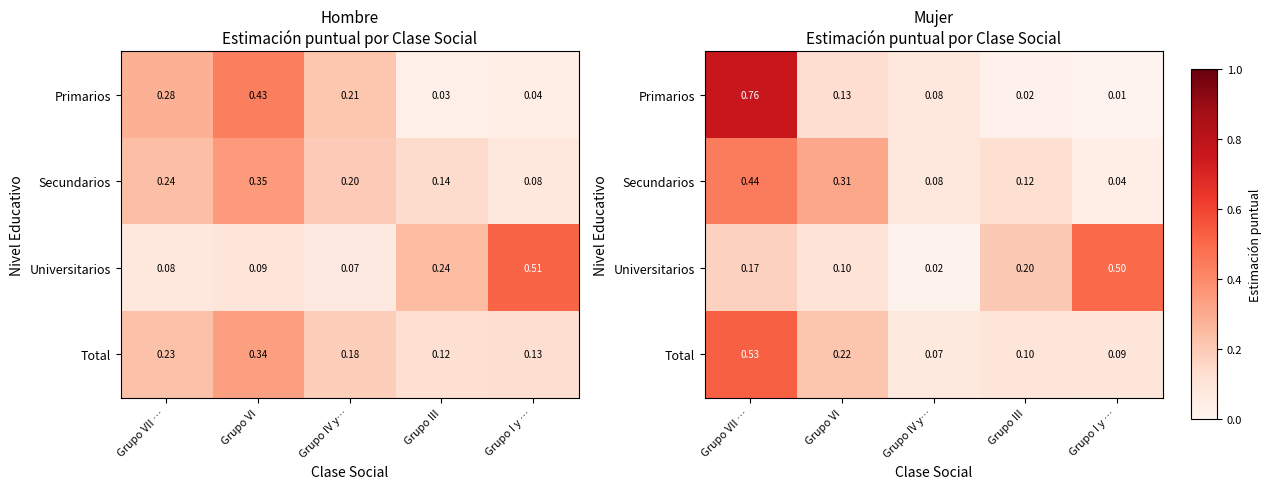

Which series has the largest range (max minus min)?

Primarios